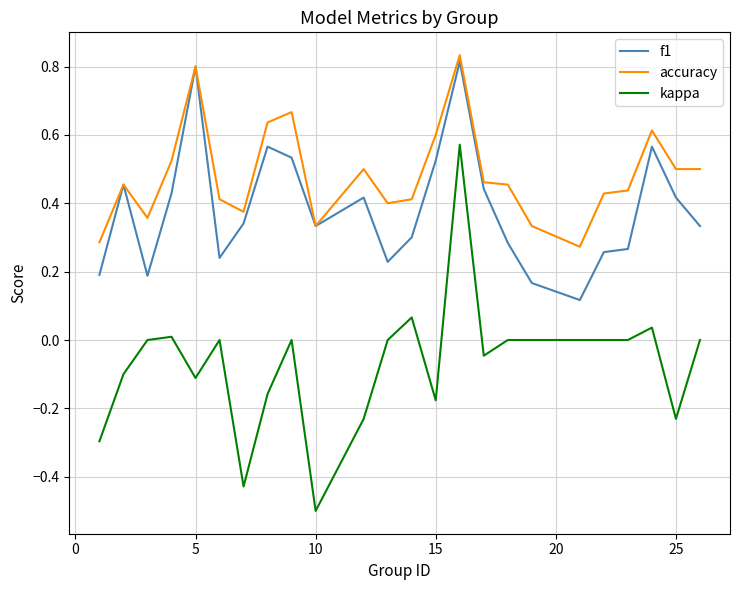

True or false: accuracy and kappa cross at least once.

False